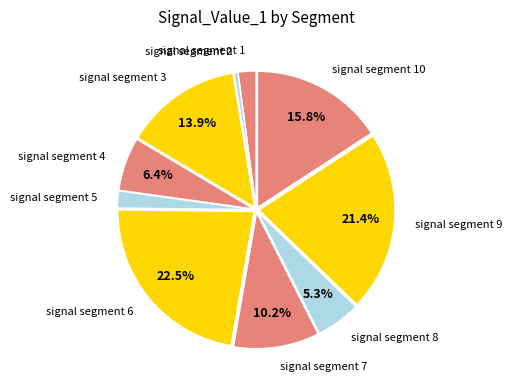

What portion of the pie excludes signal segment 7?

89.8%